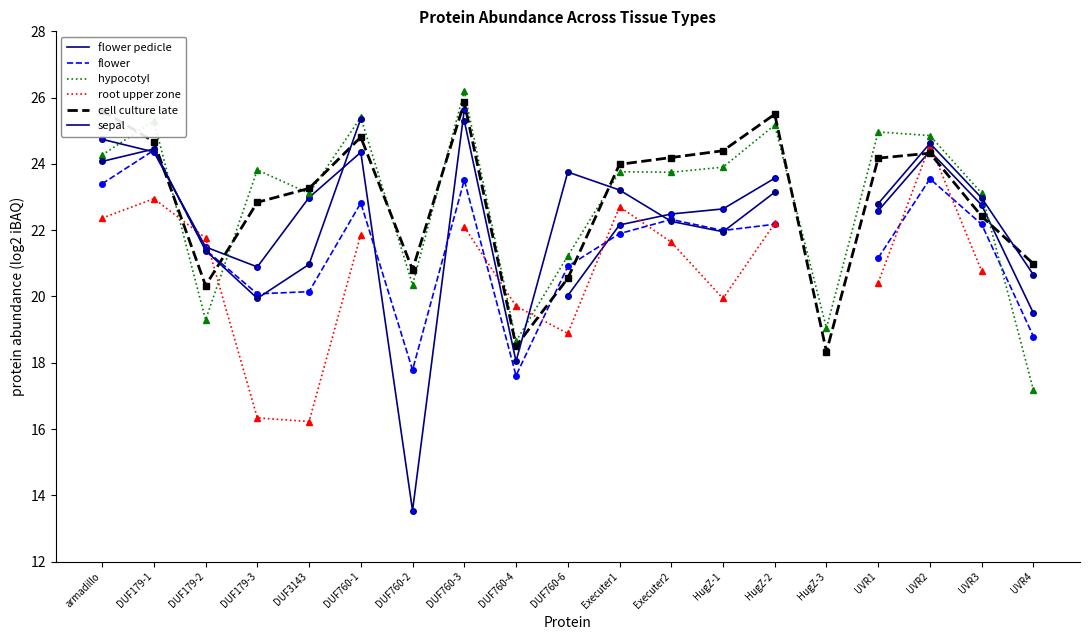

After their last crossing, which series has the higher values: root upper zone or sepal?

sepal